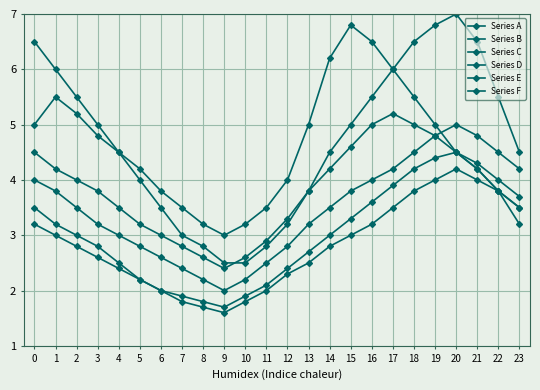

How many lines are shown in the chart?

6